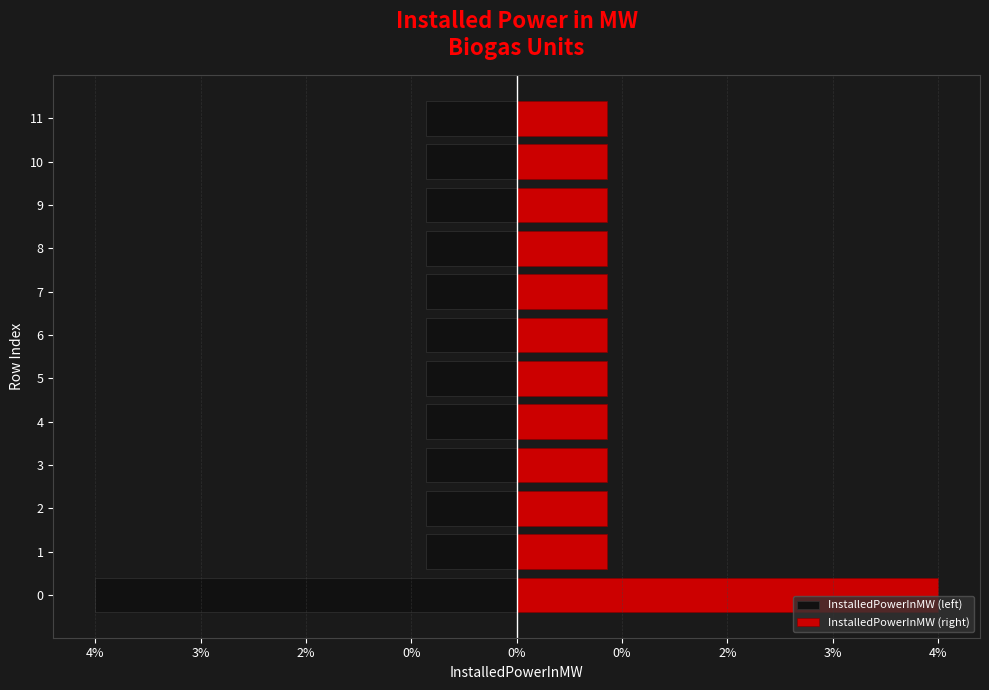

Which has a higher value, 11 or 3?

11